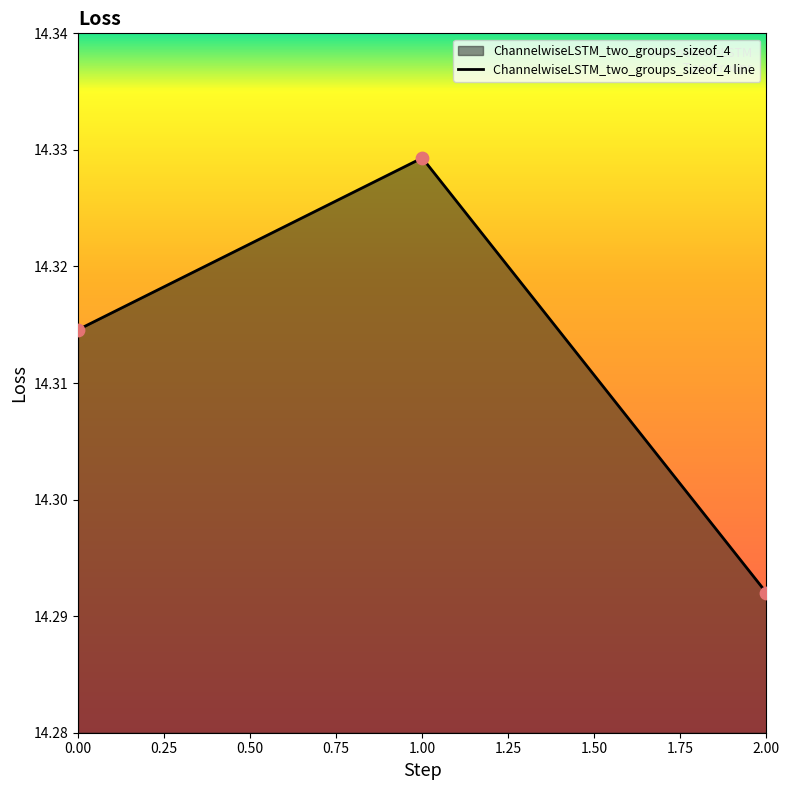

What is the ratio of the value at 0.00 to the value at 2.00?

1.0